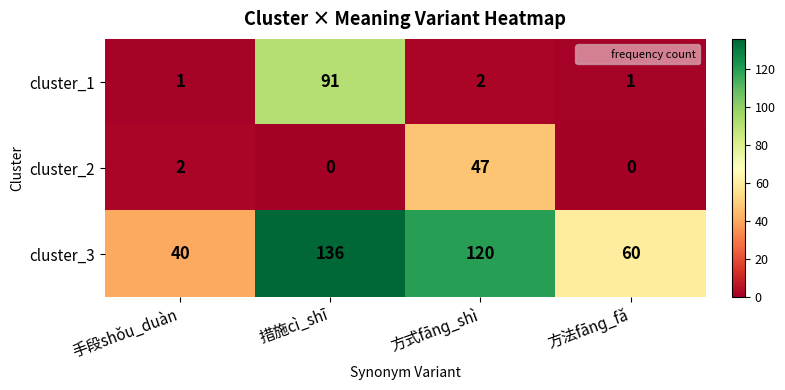

Reading left to right, extract all data points from this chart.

cluster_1: 1	91	2	1
cluster_2: 2	0	47	0
cluster_3: 40	136	120	60